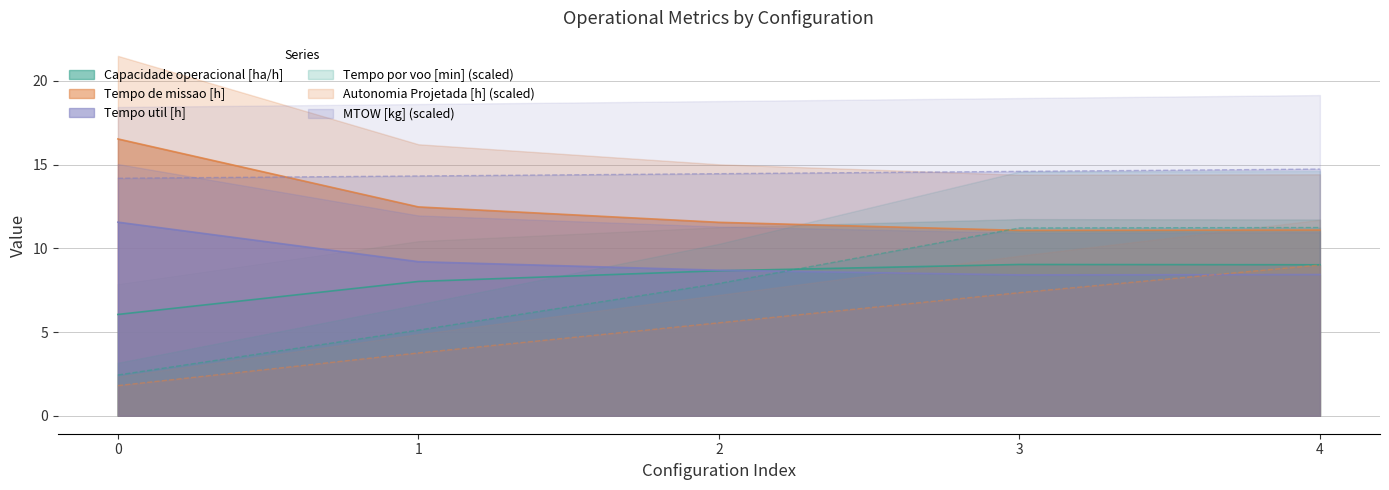

List the labels in order of Capacidade operacional [ha/h] value, largest first.

3, 4, 2, 1, 0